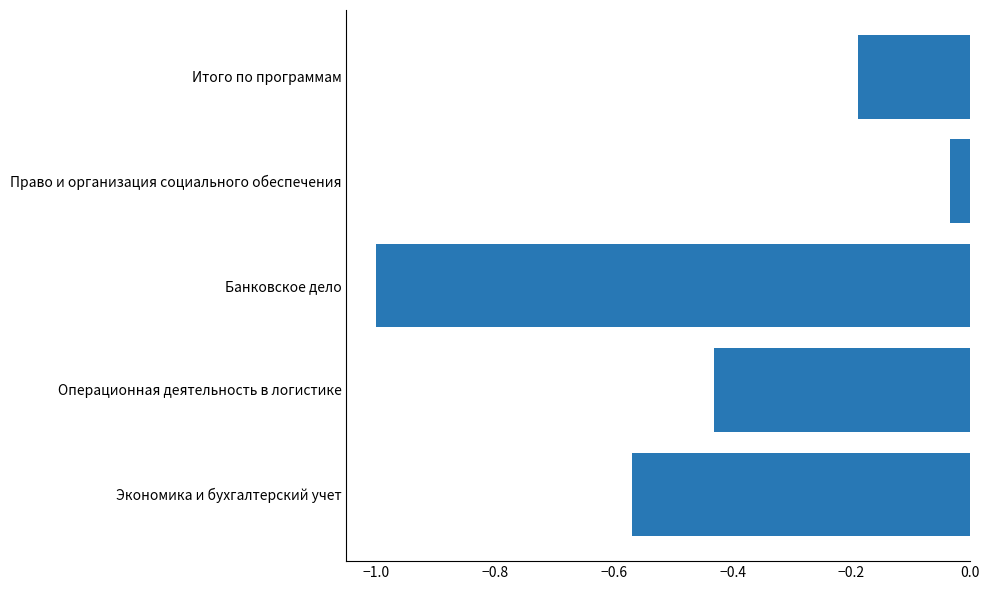

What is the change in value from Операционная деятельность в логистике to Право и организация социального обеспечения?

+0.4